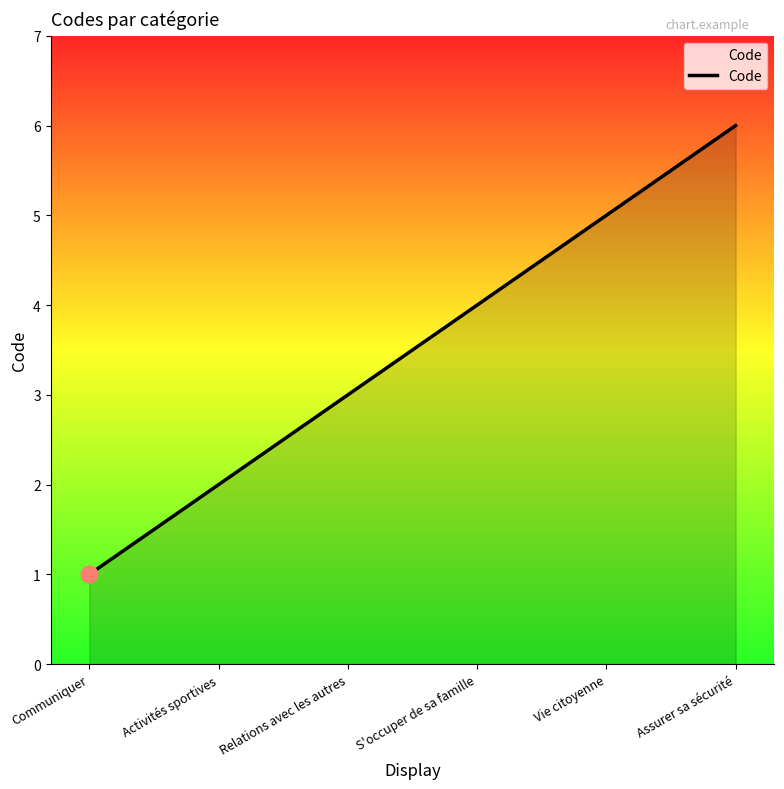

Where is the data nearest to the value 3?

Relations avec les autres